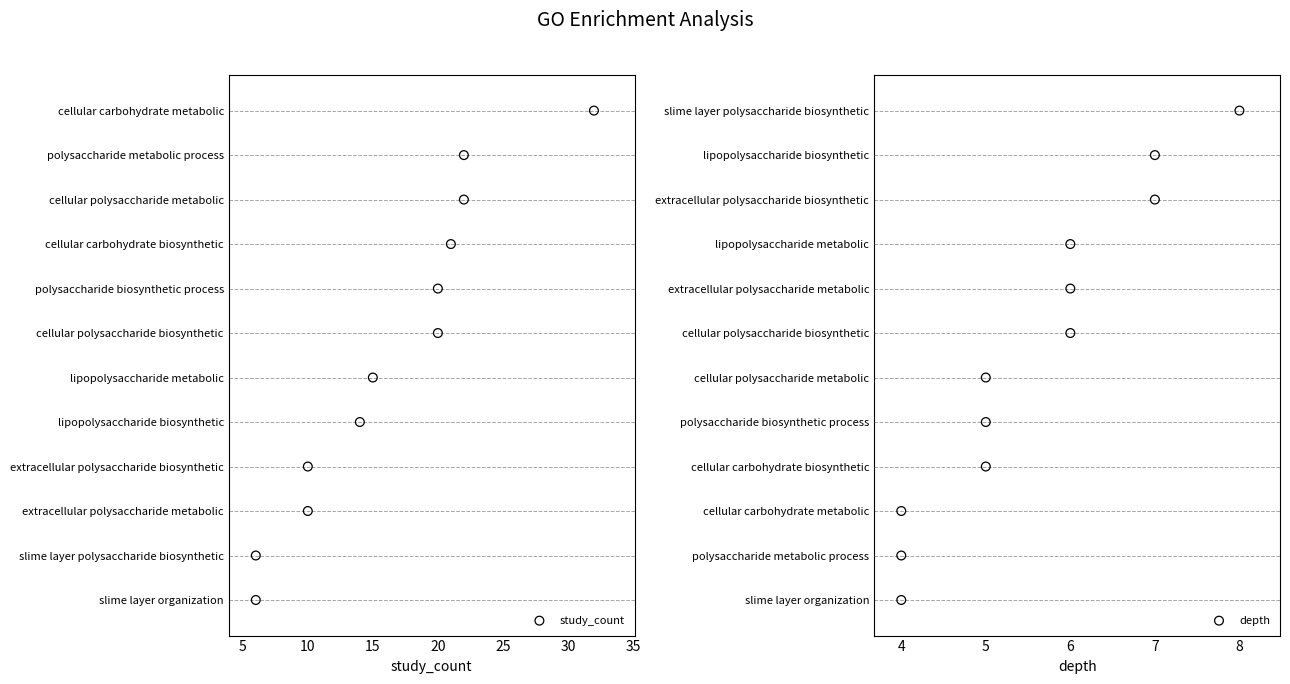

Is the value of depth at 5 greater than the value of study_count at 25?

No